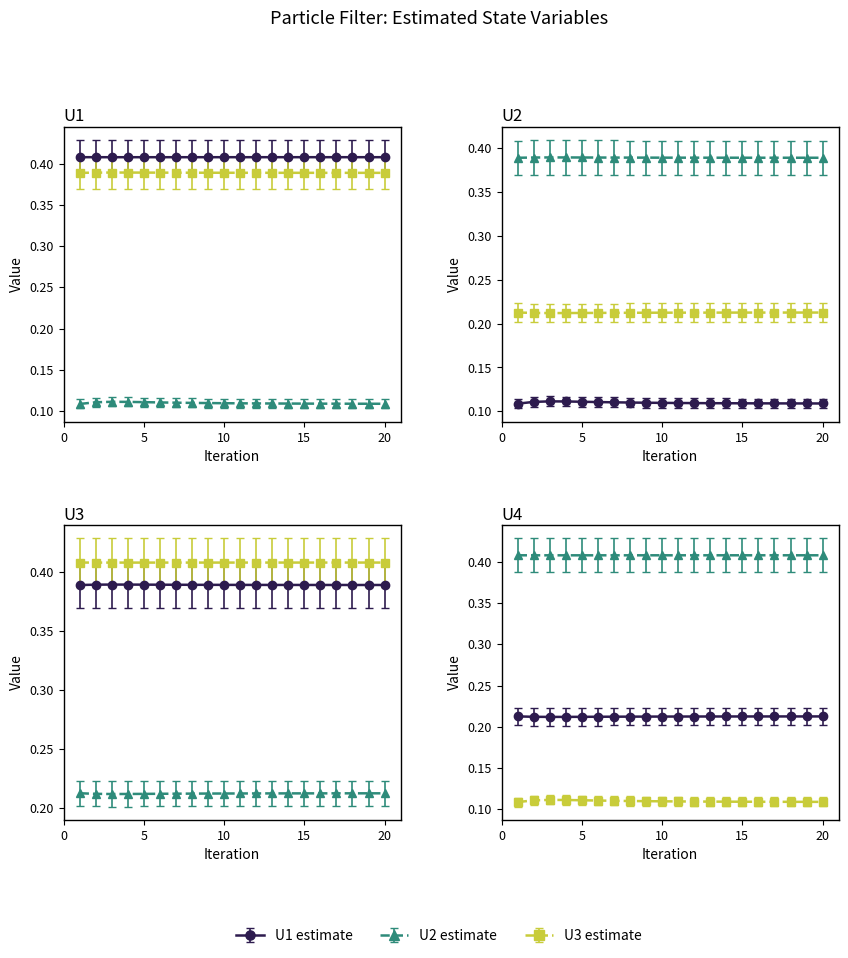

At 20, list the series in order from largest to smallest.

U1, U3, U4, U2